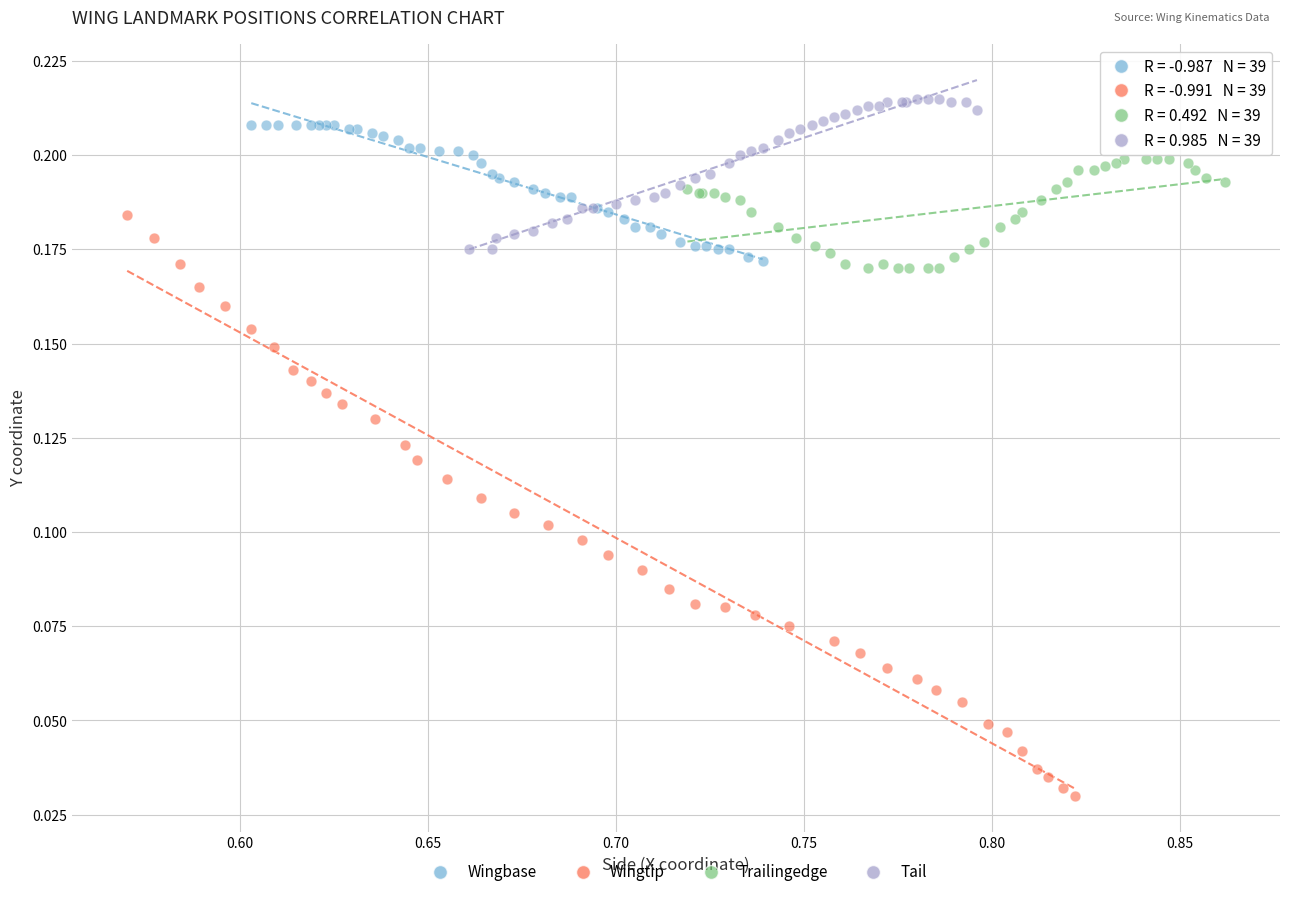

Which series reaches the minimum Y coordinate?

Wingtip